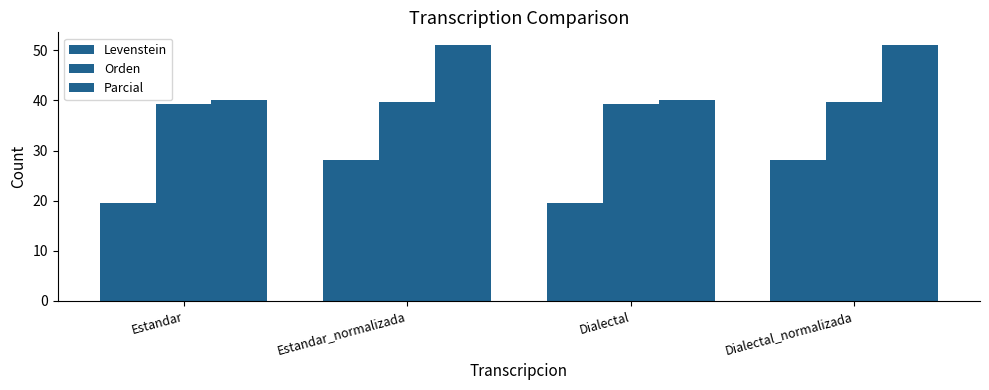

How many bars are there in each group?

3